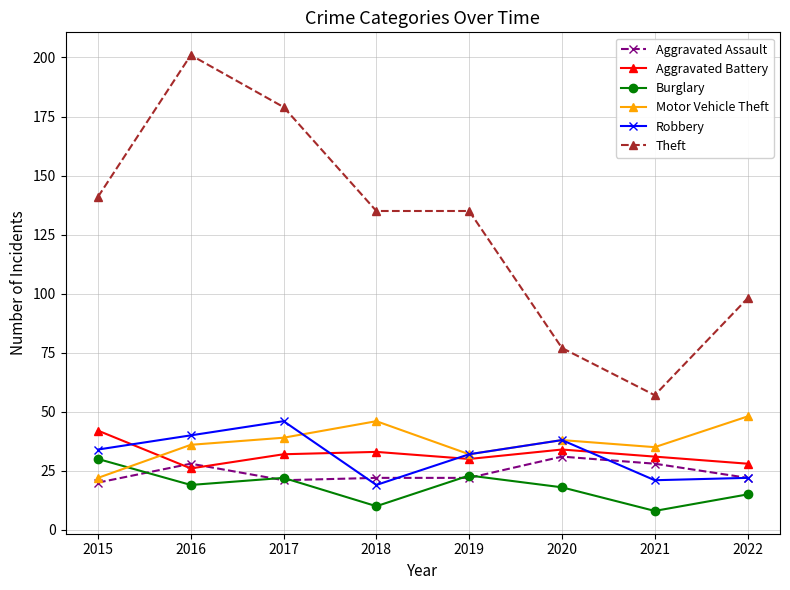

Reading right to left, list all the values displayed in this chart.

Aggravated Assault: 2022=22	2021=28	2020=31	2019=22	2018=22	2017=21	2016=28	2015=20
Aggravated Battery: 2022=28	2021=31	2020=34	2019=30	2018=33	2017=32	2016=26	2015=42
Burglary: 2022=15	2021=8	2020=18	2019=23	2018=10	2017=22	2016=19	2015=30
Motor Vehicle Theft: 2022=48	2021=35	2020=38	2019=32	2018=46	2017=39	2016=36	2015=22
Robbery: 2022=22	2021=21	2020=38	2019=32	2018=19	2017=46	2016=40	2015=34
Theft: 2022=98	2021=57	2020=77	2019=135	2018=135	2017=179	2016=201	2015=141